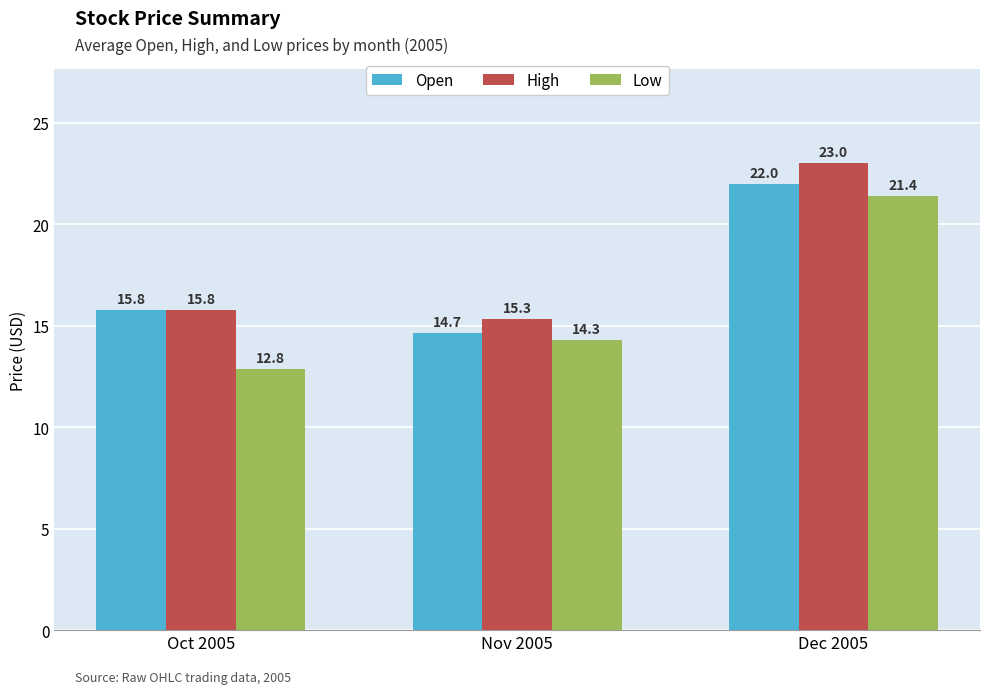

At which label does Low first exceed 14?

Nov 2005